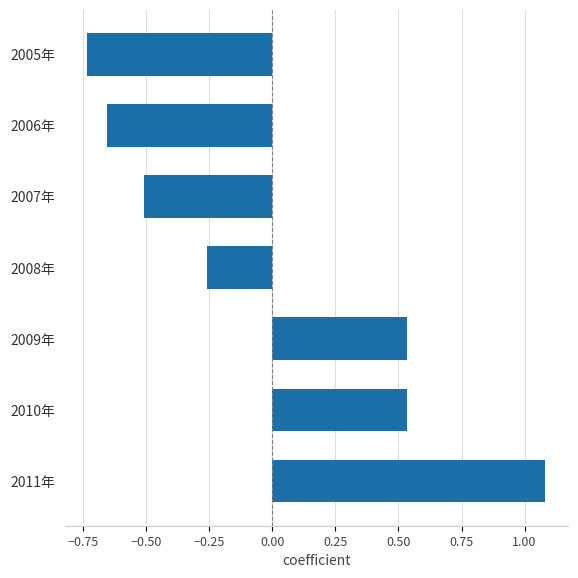

What is the label of the 4th bar from the top?

2008年